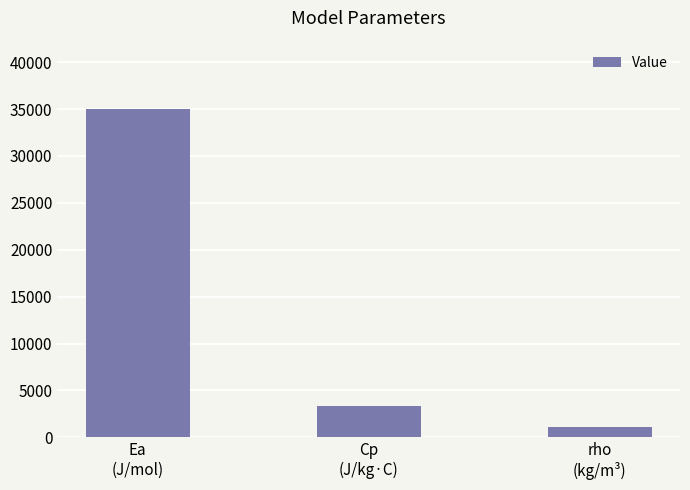

How many data points are less than 3300?

1